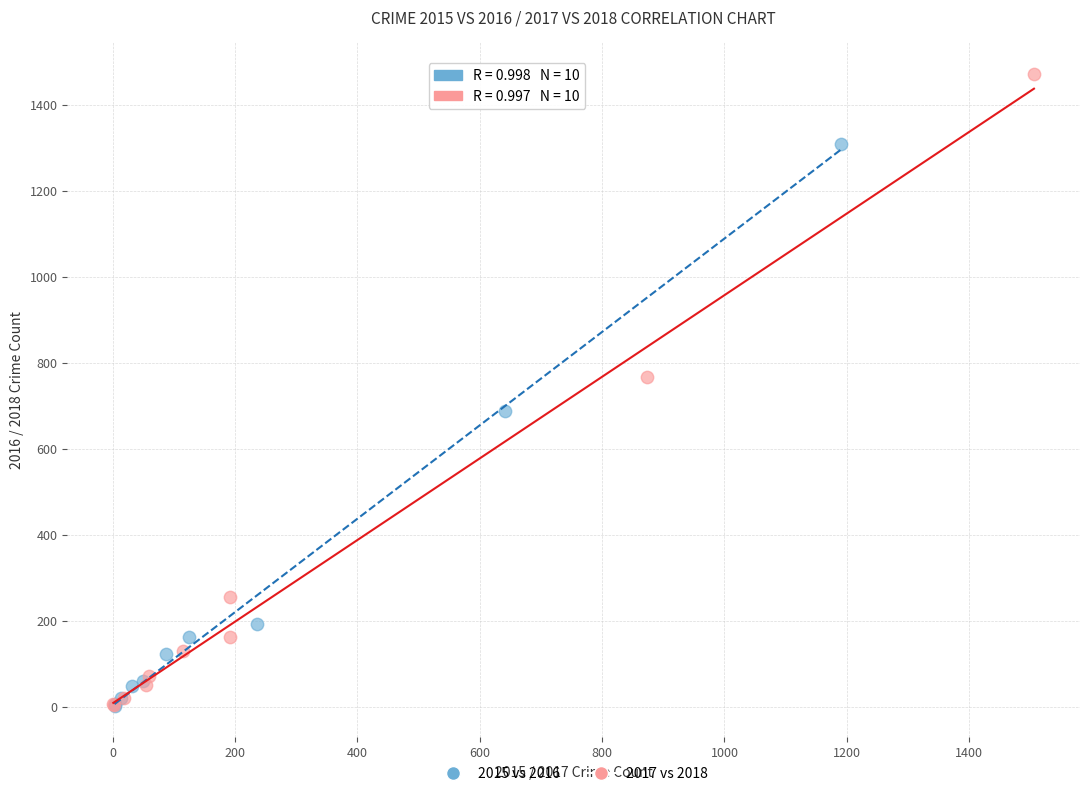

Which series contains the highest Y value?

2017 vs 2018